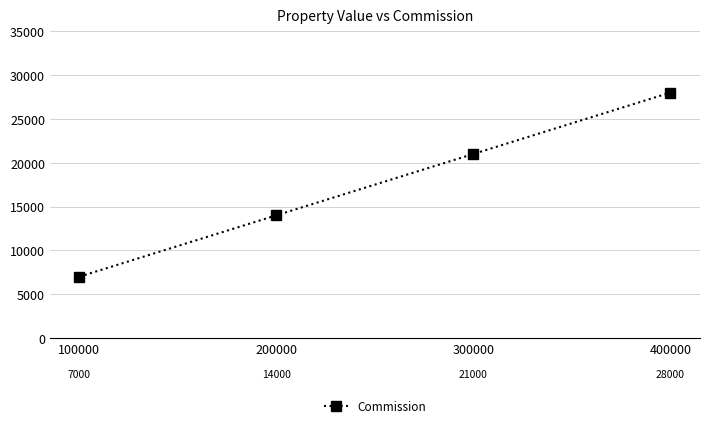

Reading right to left, extract all data points from this chart.

400000=28000	300000=21000	200000=14000	100000=7000